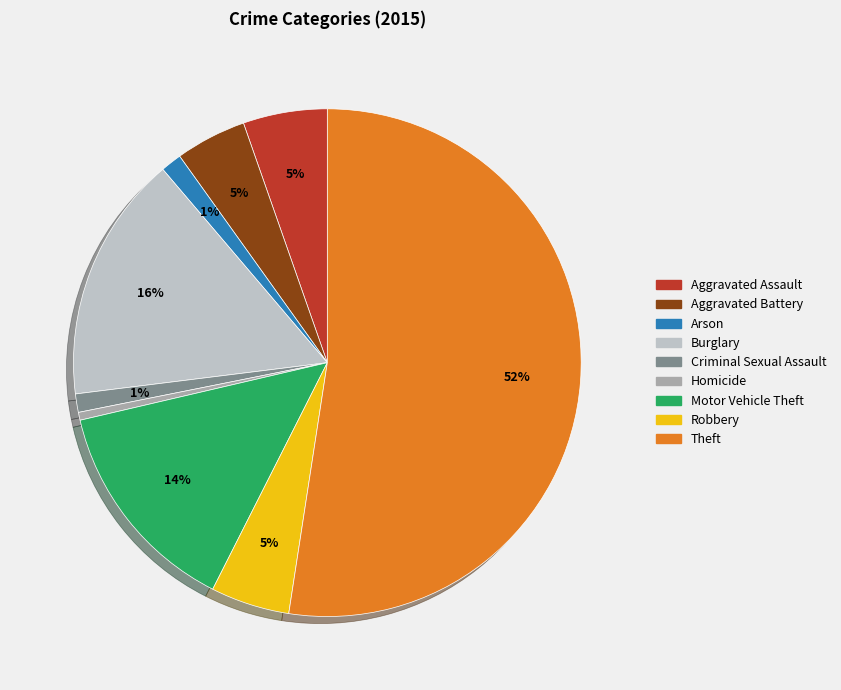

Which category has the biggest portion of the pie?

Theft